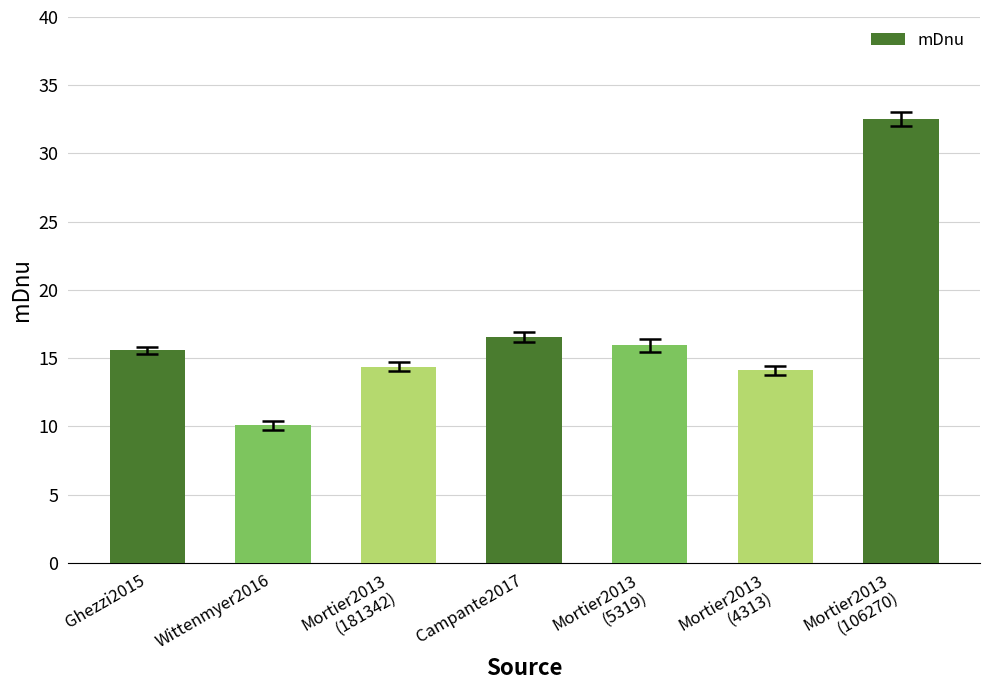

Where does the data first go above 15?

Ghezzi2015